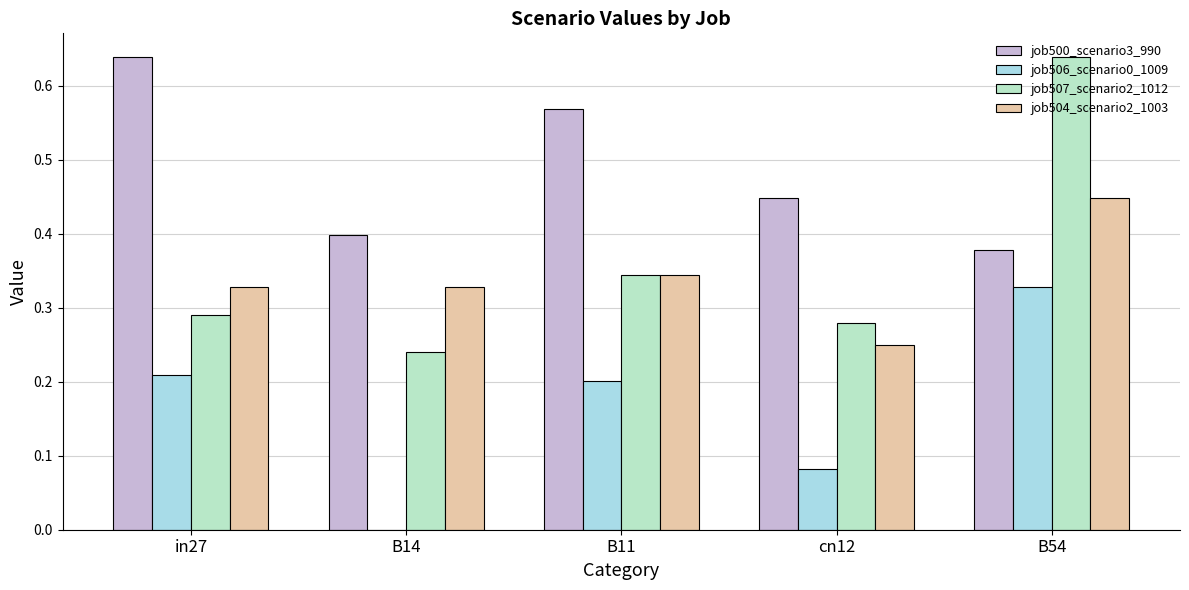

What are all the series names shown in the legend?

job500_scenario3_990, job506_scenario0_1009, job507_scenario2_1012, job504_scenario2_1003